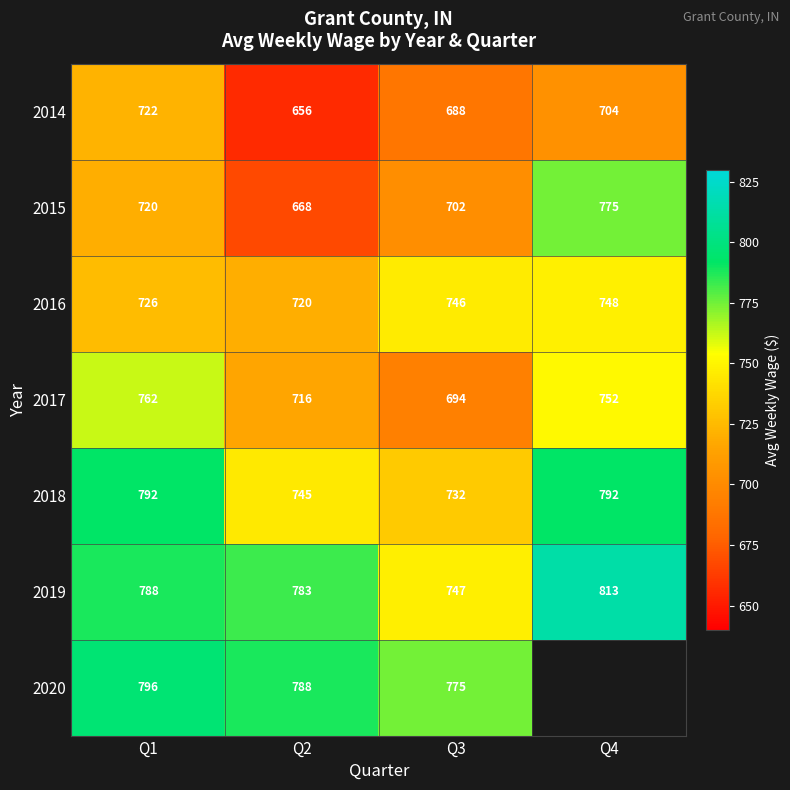

At how many categories does at least one series exceed 768?

4